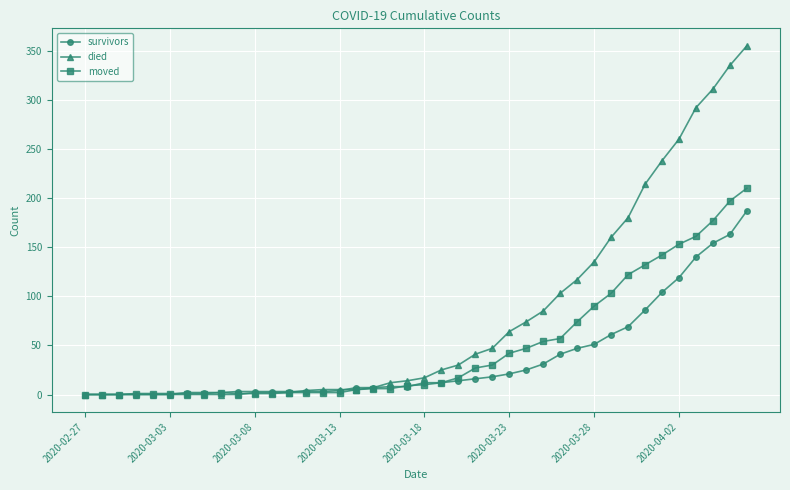

What is the greatest value displayed?

355